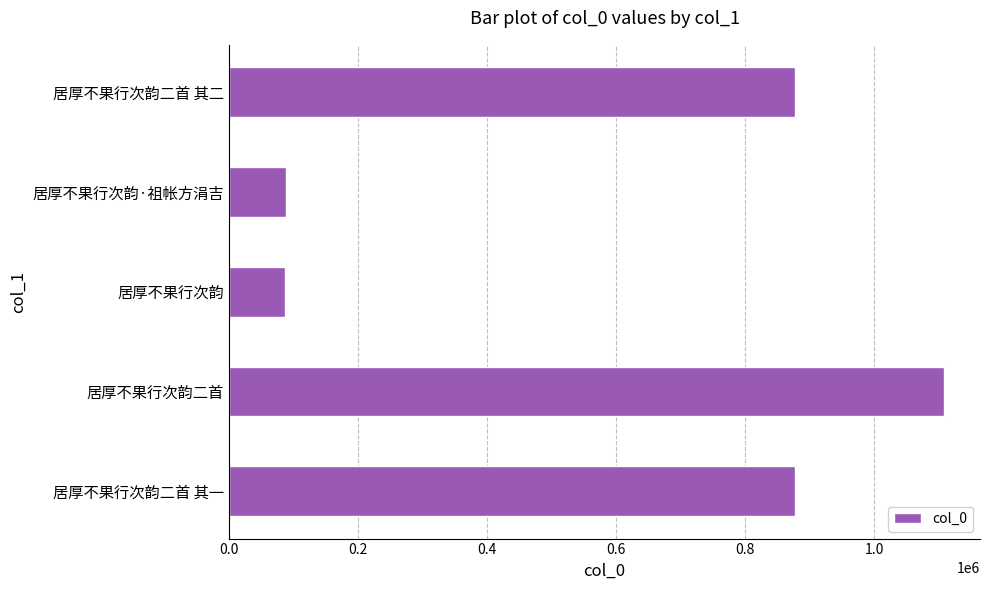

True or false: the data shows 1291191 at 居厚不果行次韵二首 其二.

False